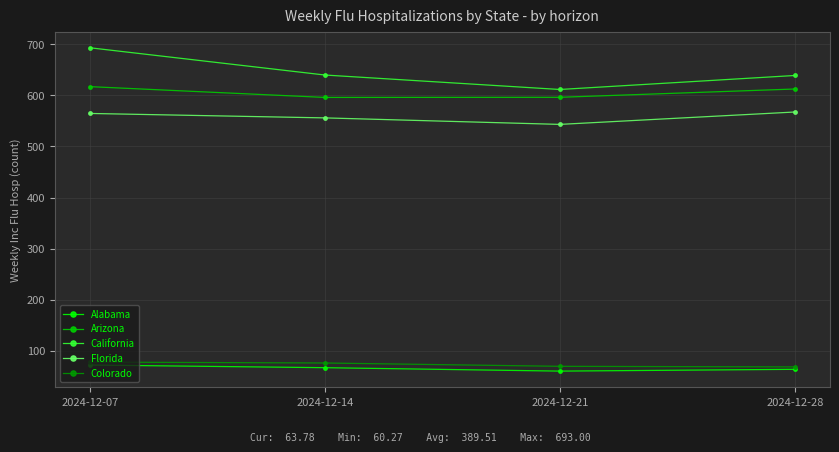

What is the value of the Colorado point at the 4th from the left?

68.5